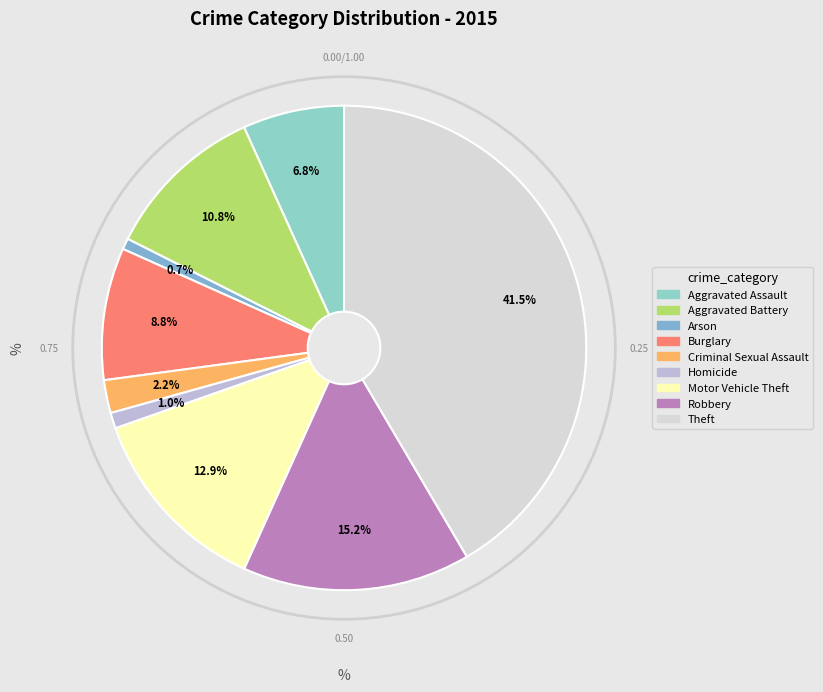

Does Theft account for over 50% of the chart?

No